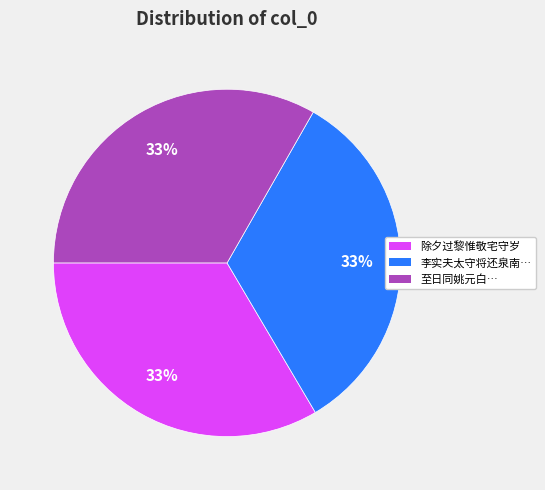

What percentage is the 至日同姚元白… slice, to the nearest percent?

33%